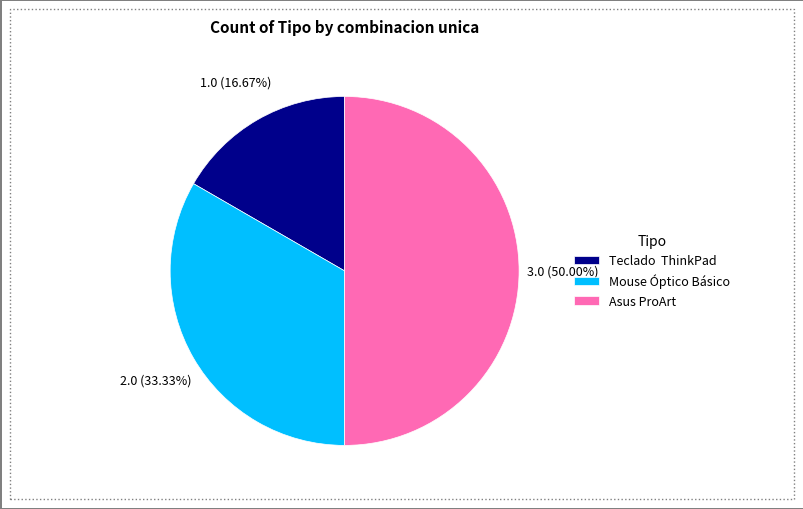

Which slice is the smallest?

Teclado ThinkPad